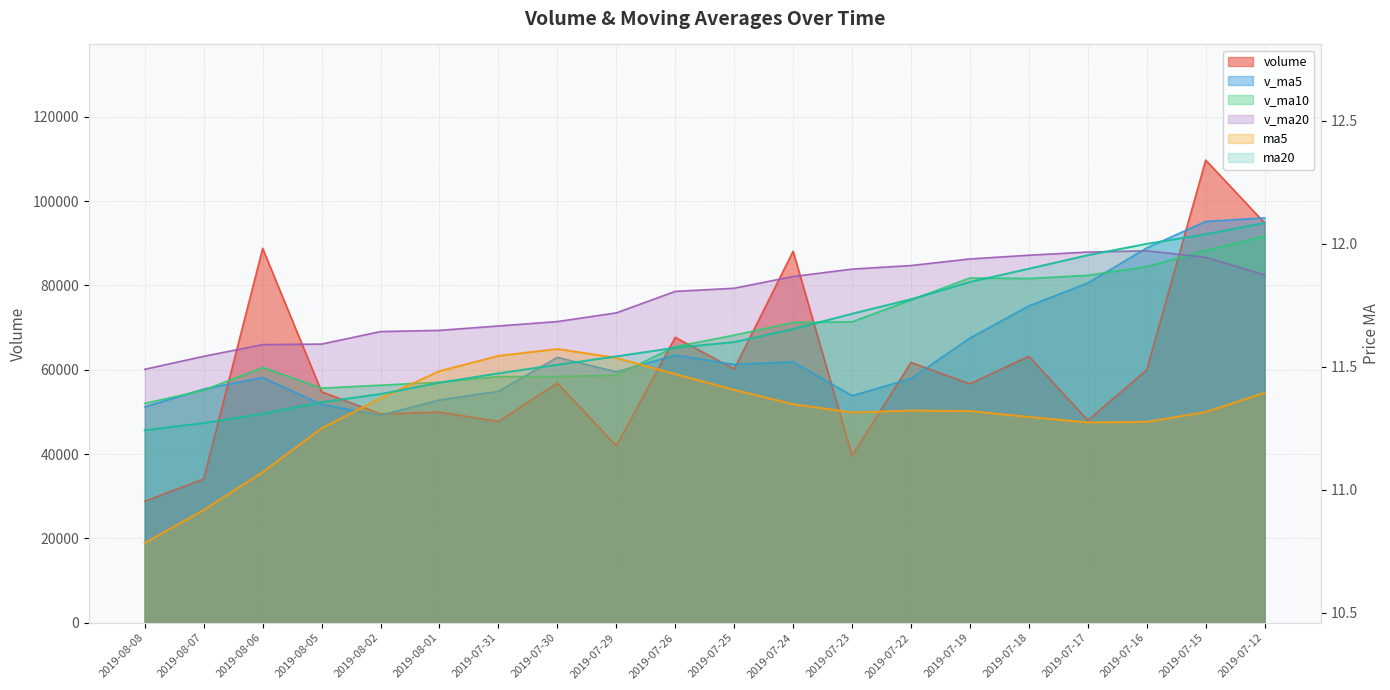

Does the chart display data point markers on the line(s)?

No